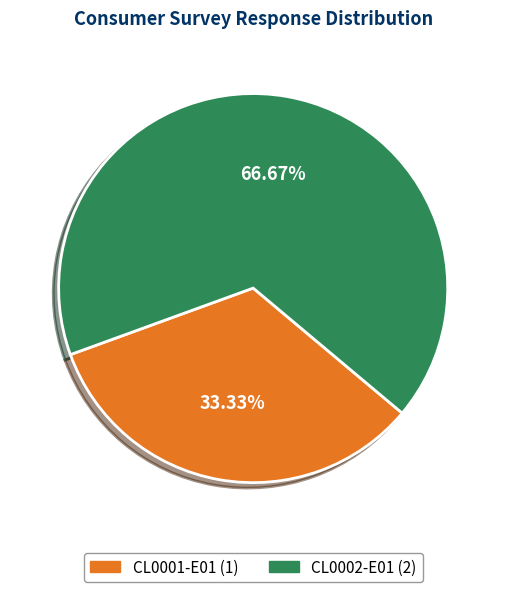

The CL0001-E01 slice represents 33% of the pie. True or false?

True